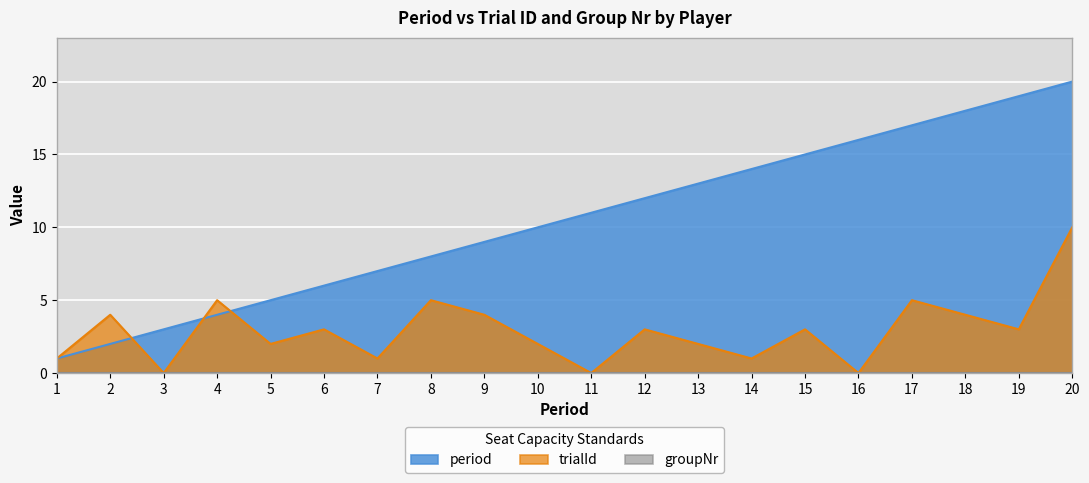

Where is period nearest to the value 10?

10